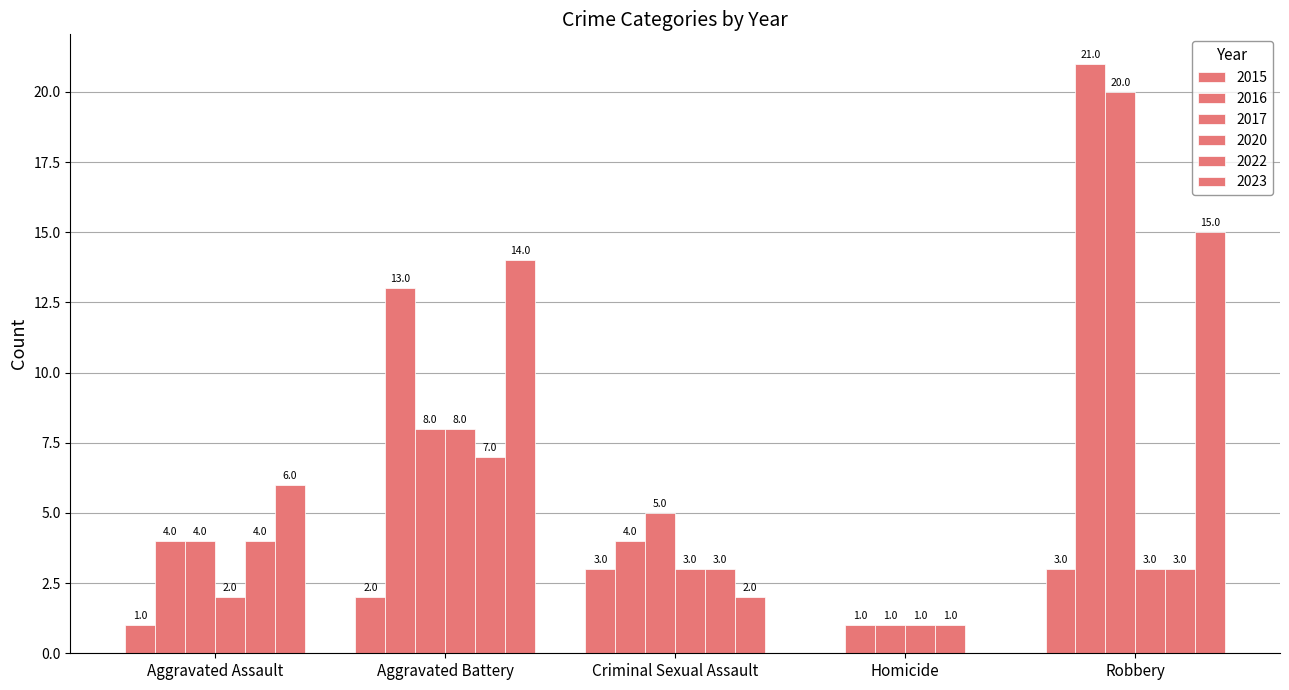

How many series are shown in this chart?

6